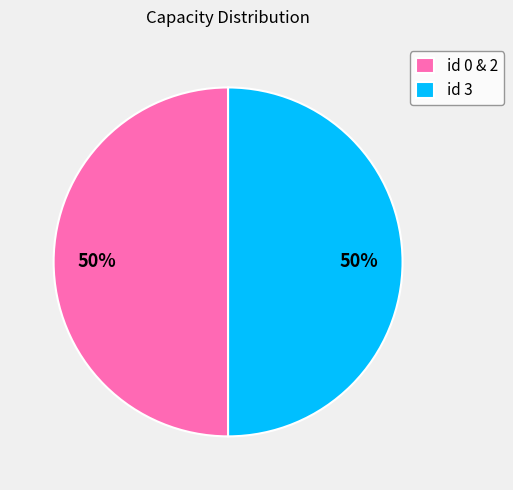

What is the ratio of the value at id 3 to the value at id 0 & 2?

1.0